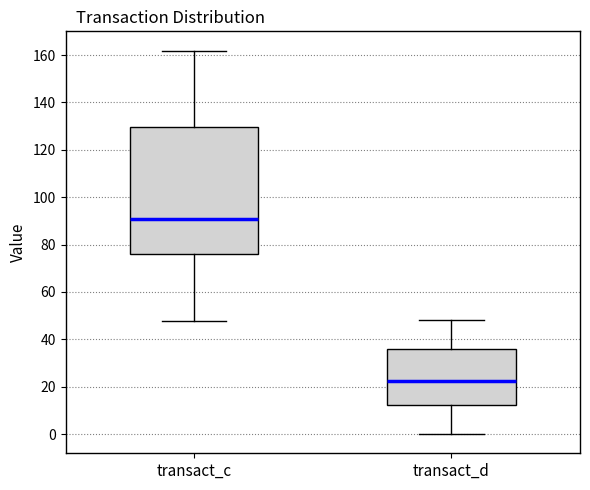

Which box's median line is the highest?

transact_c